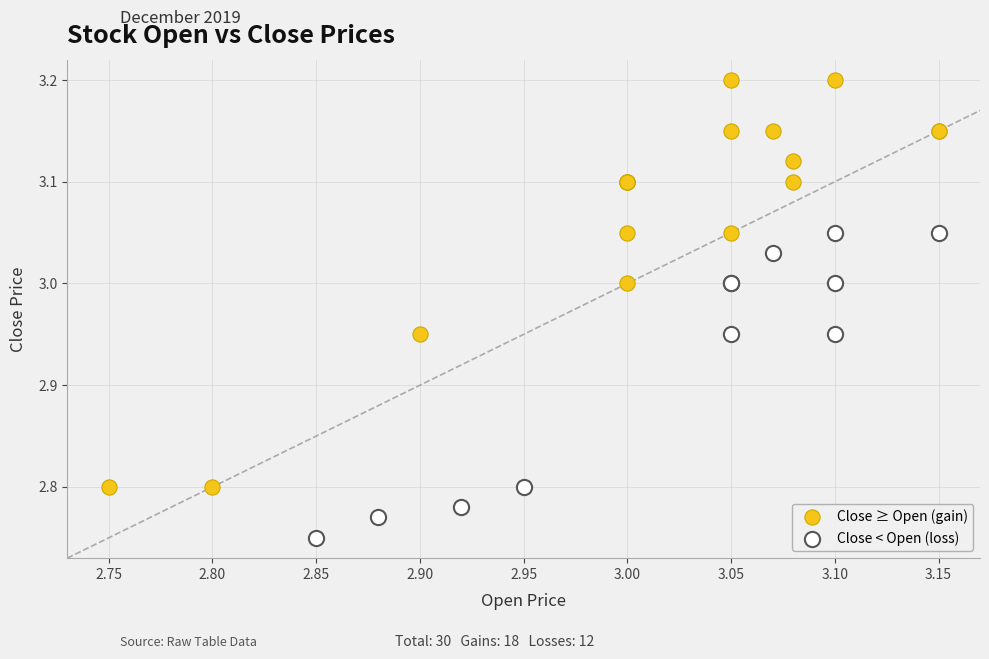

Which series has the widest spread of Y values?

Close ≥ Open (gain)